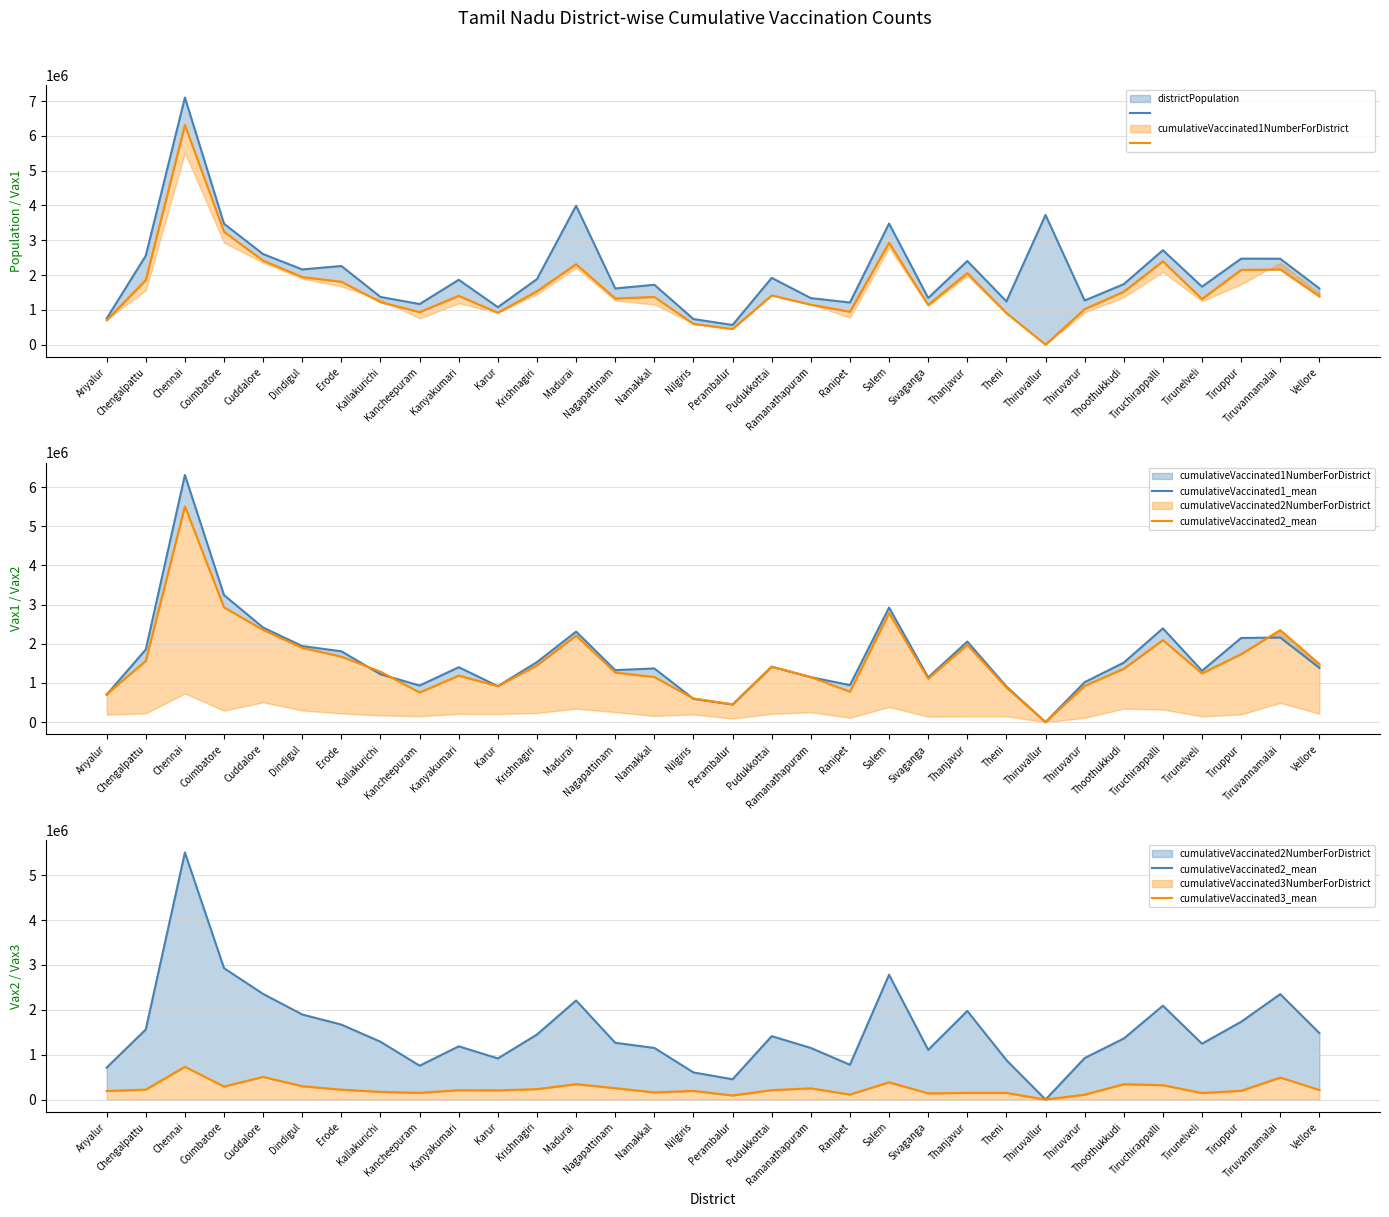

Rank the series by their maximum value, from lowest to highest.

cumulativeVaccinated3_mean, cumulativeVaccinated2_mean, cumulativeVaccinated1NumberForDistrict_line, cumulativeVaccinated1_mean, districtPopulation_line